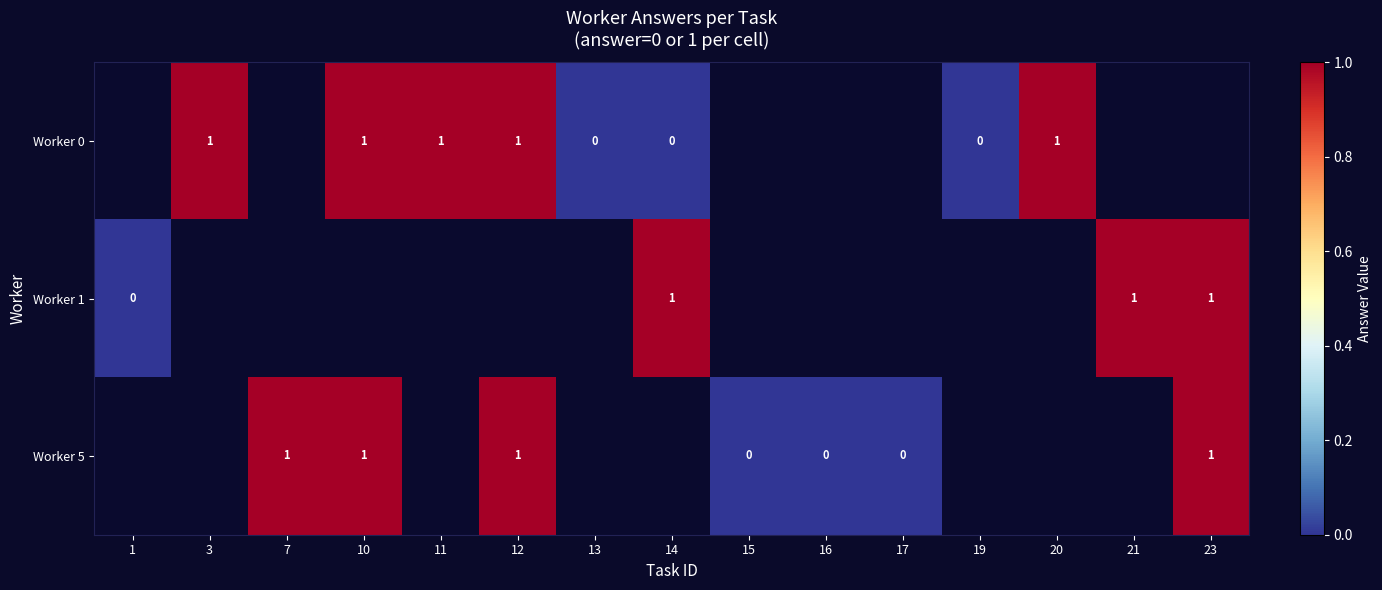

How many series are shown in this chart?

3